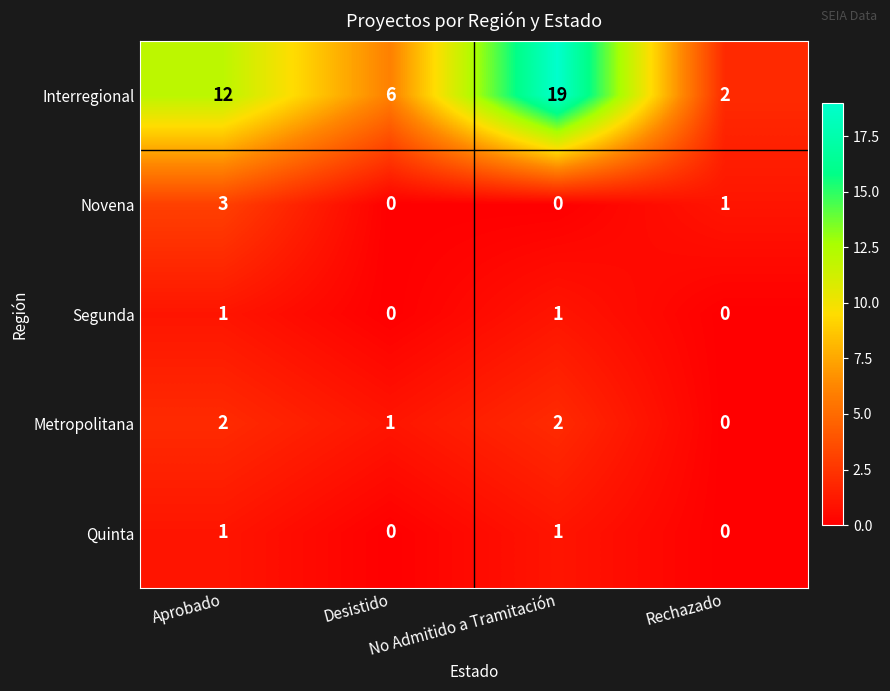

How many series are shown in this chart?

5